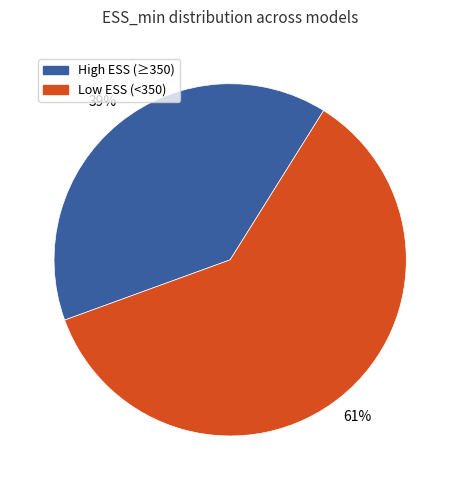

Combined, do Low ESS (<350) and High ESS (≥350) account for over 50%?

Yes